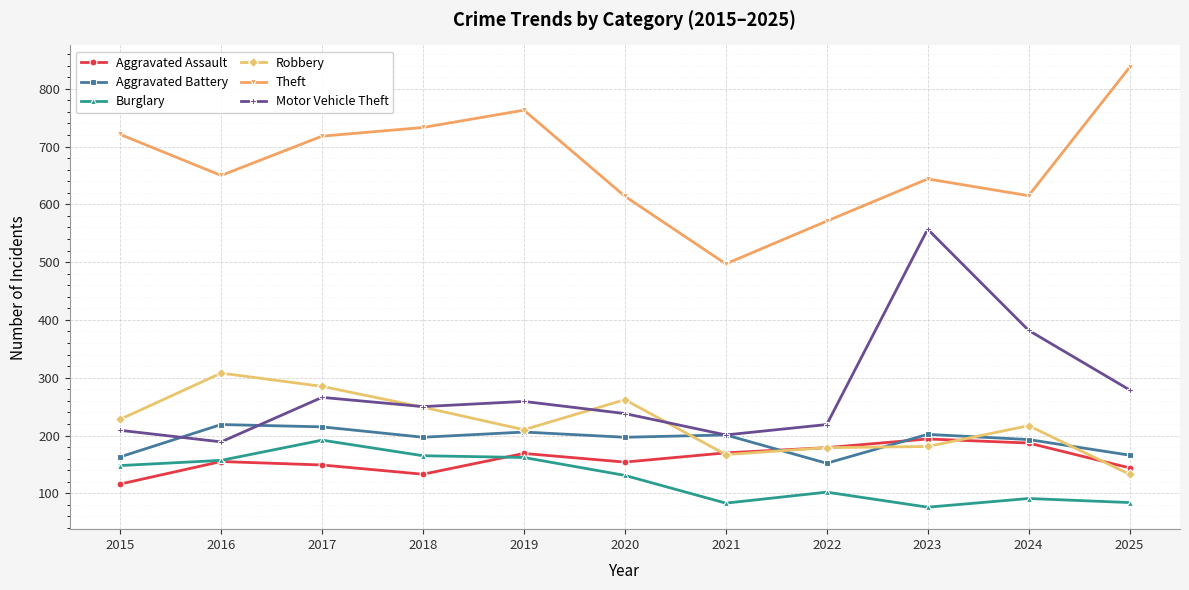

Does the chart have visible grid lines?

Yes